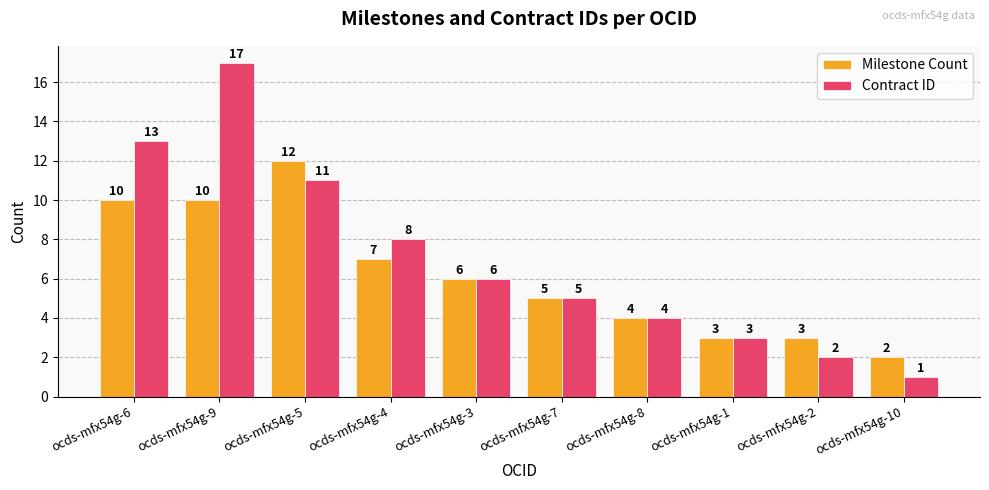

Which series has the largest range (max minus min)?

Contract ID